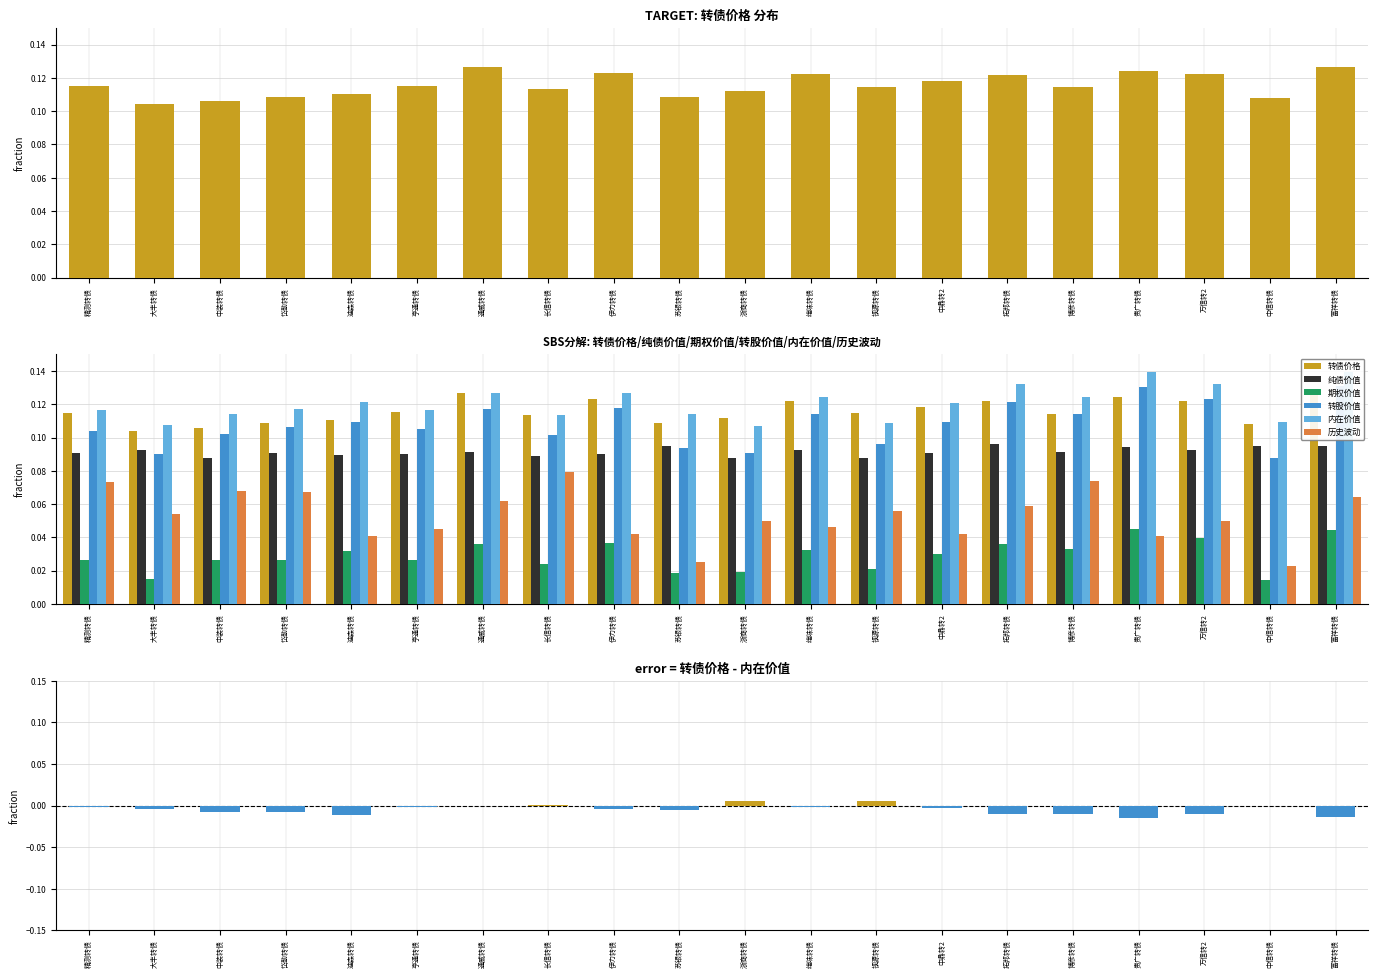

What is the label of the 6th bar from the right?

拓邦转债